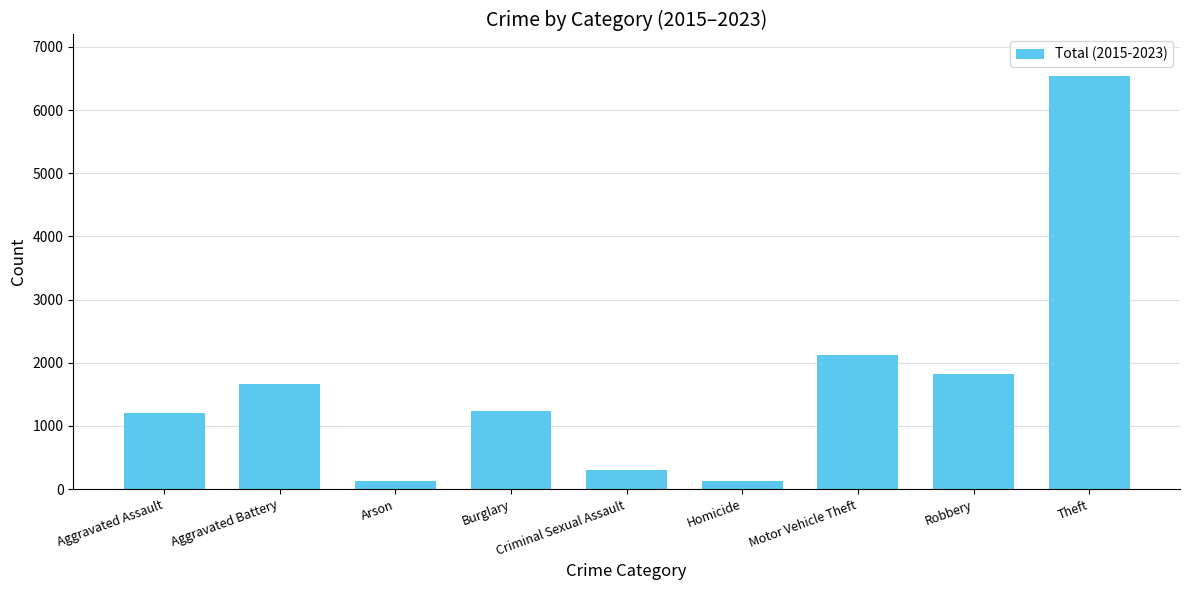

What is the label of the 4th bar from the right?

Homicide